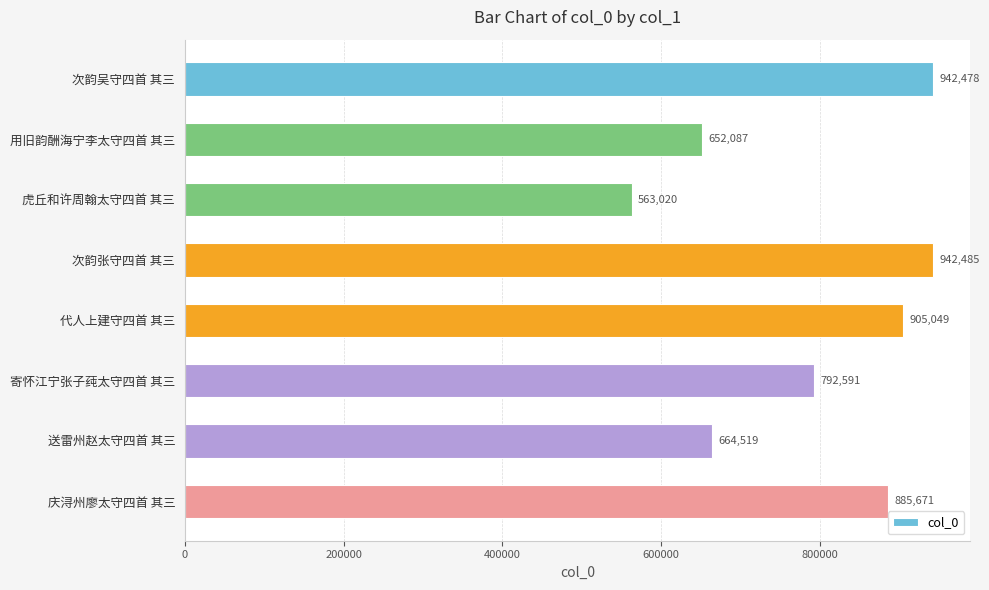

How many data points does each series have?

8